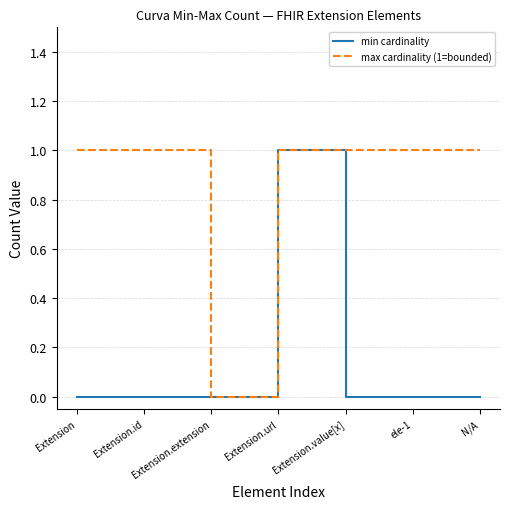

What position from the right is Extension?

7